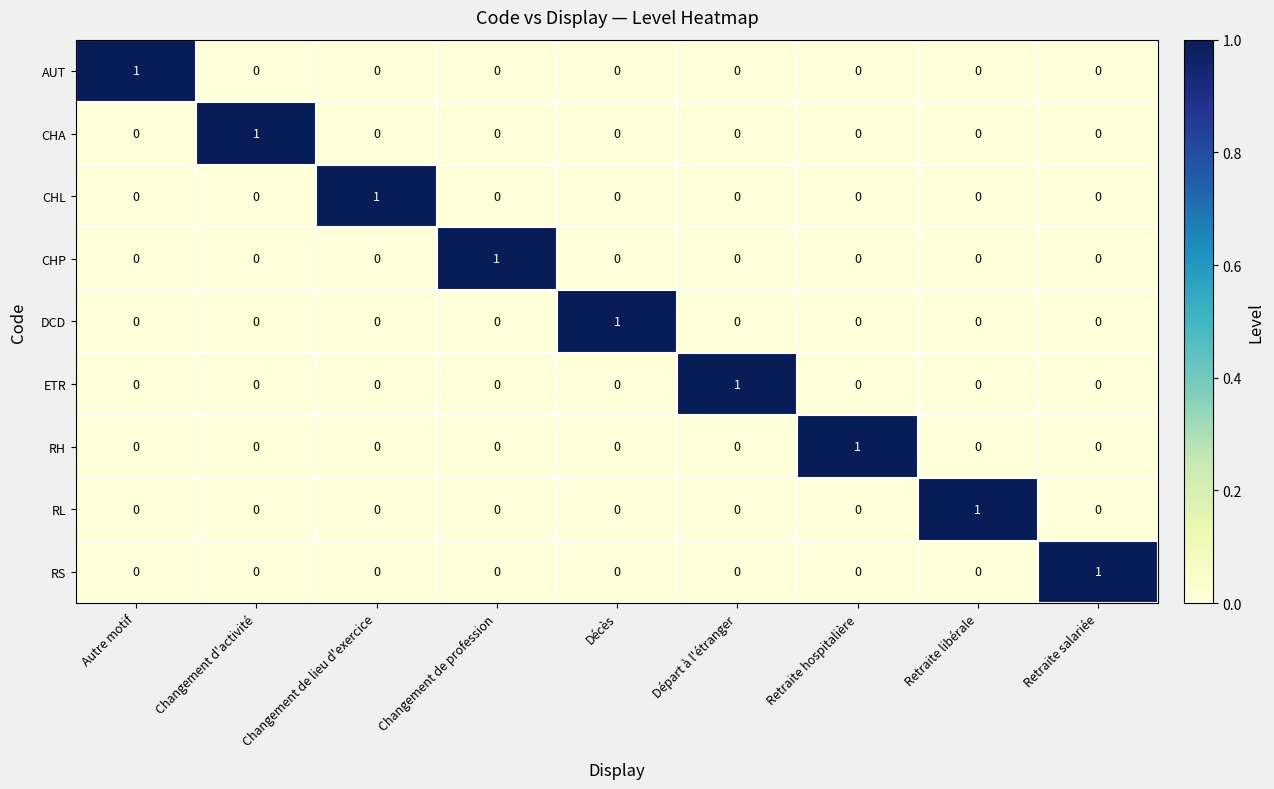

What is the maximum value shown in the chart?

1